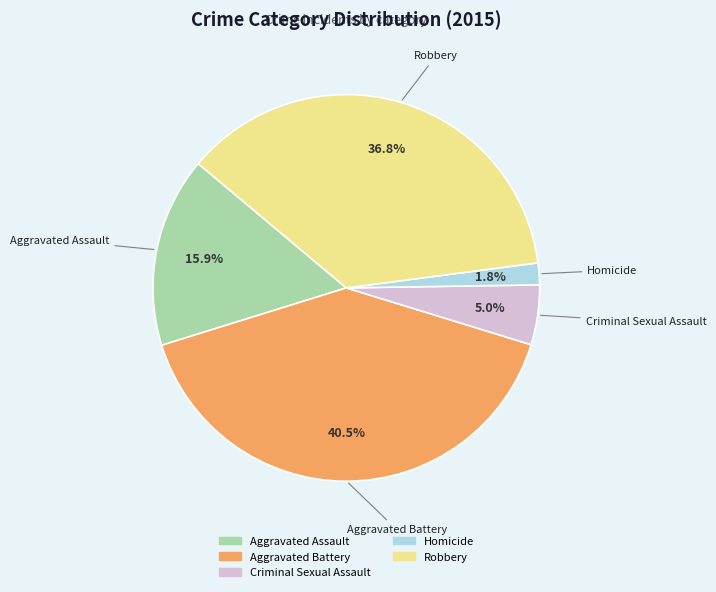

Which slice is the smallest?

Homicide